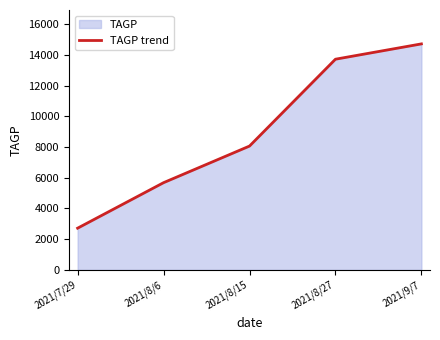

Where is the data nearest to the value 8719?

2021/8/15